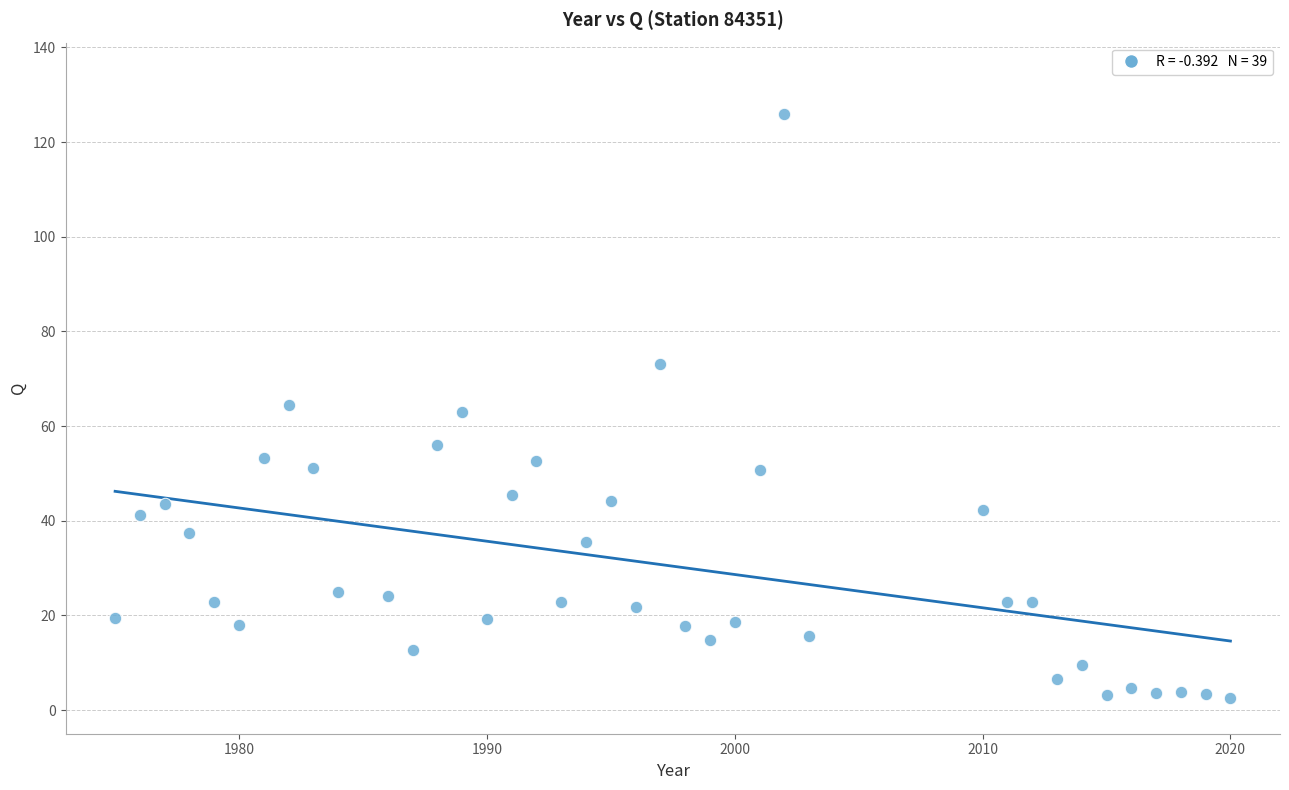

What is the range of X values (max minus min)?

45.0